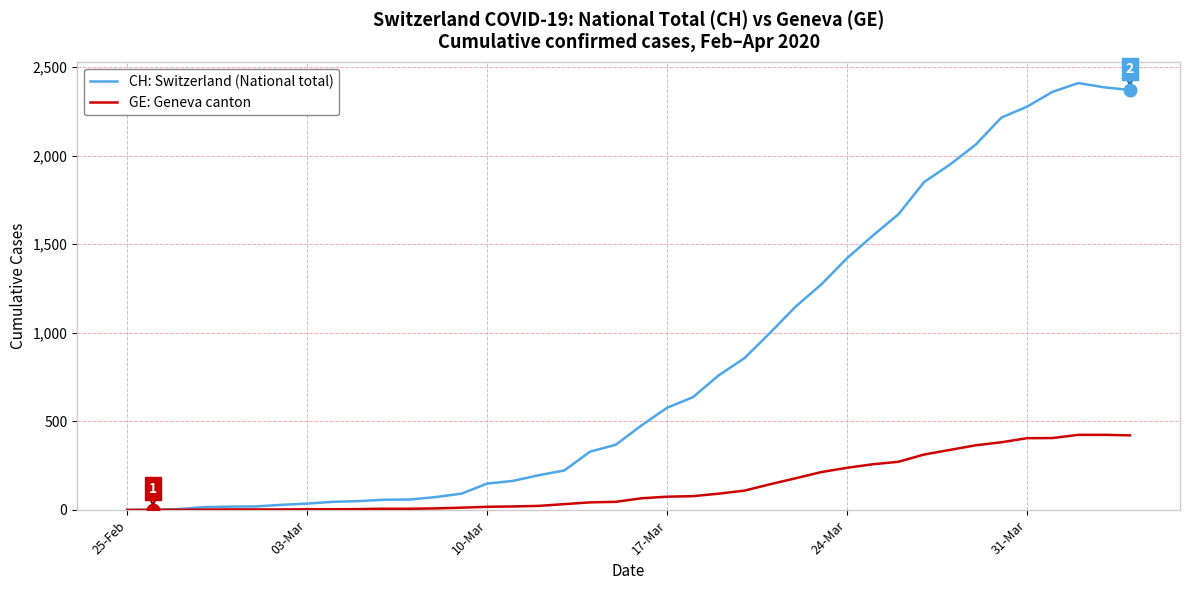

What is the maximum value shown in the chart?

2409